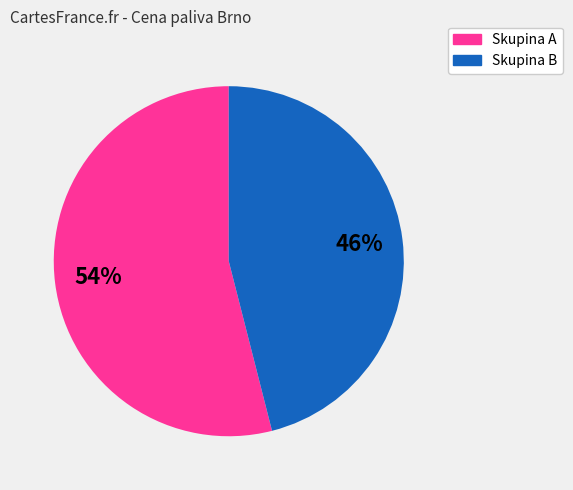

Does any single category account for the majority?

Yes